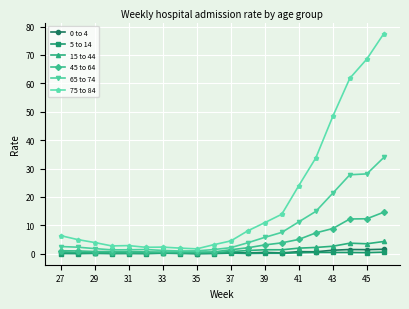

Which series has the largest total across all categories?

75 to 84